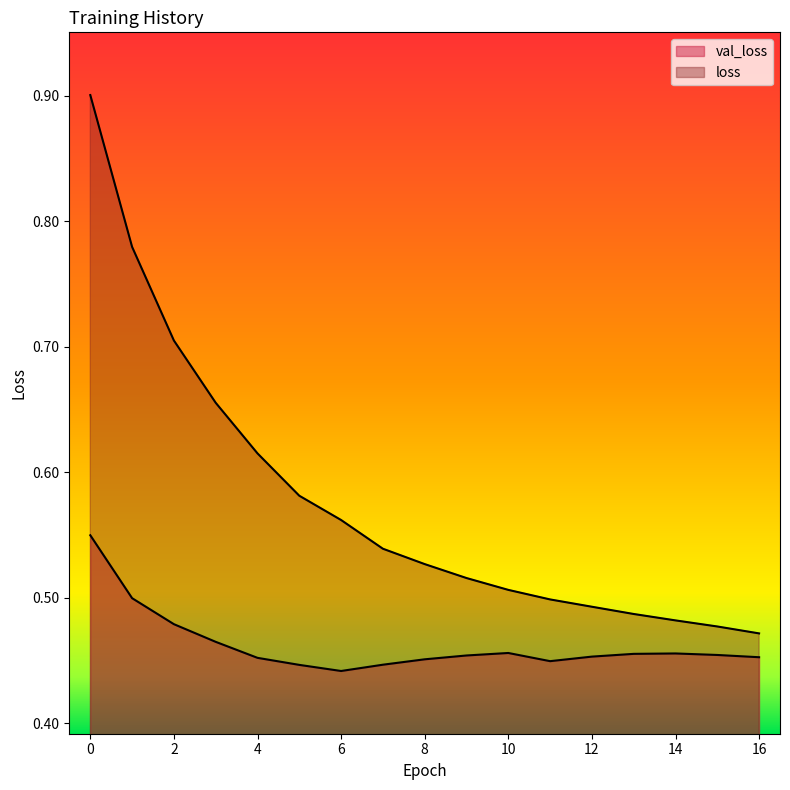

At which category does val_loss reach its first local peak?

10